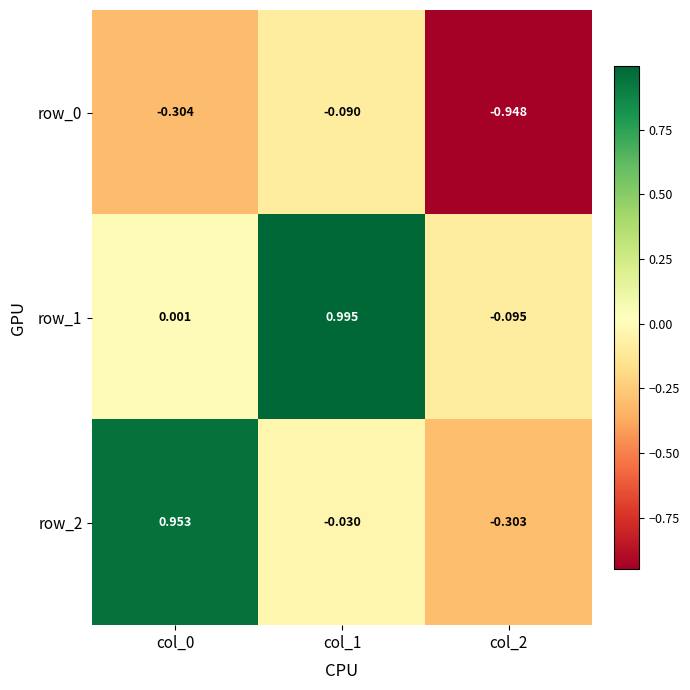

Is the value of row_1 at col_1 greater than the value of row_0 at col_2?

Yes